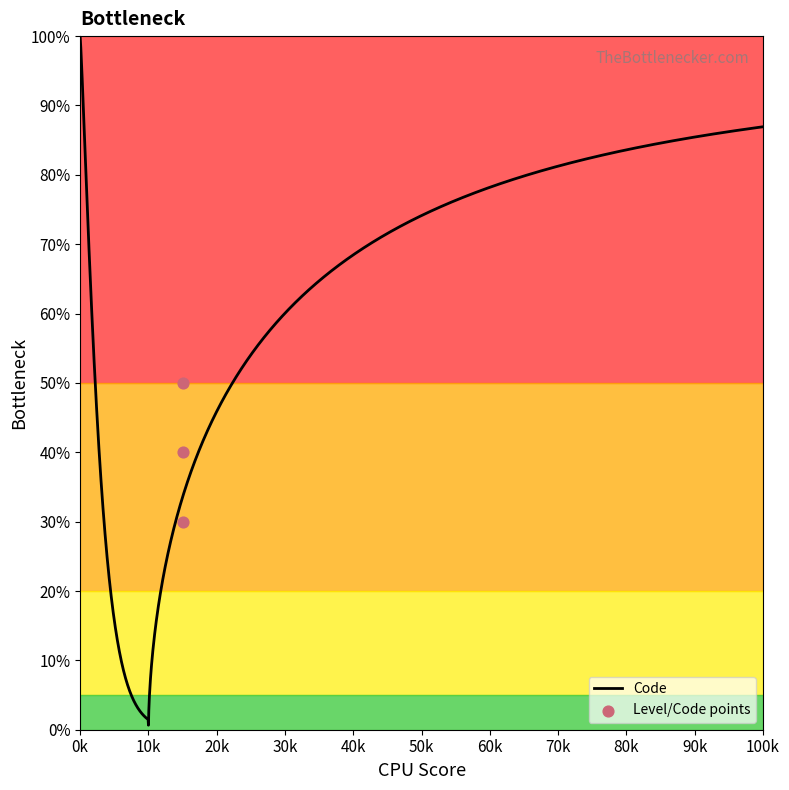

What is the highest value of the Code series?

100.0